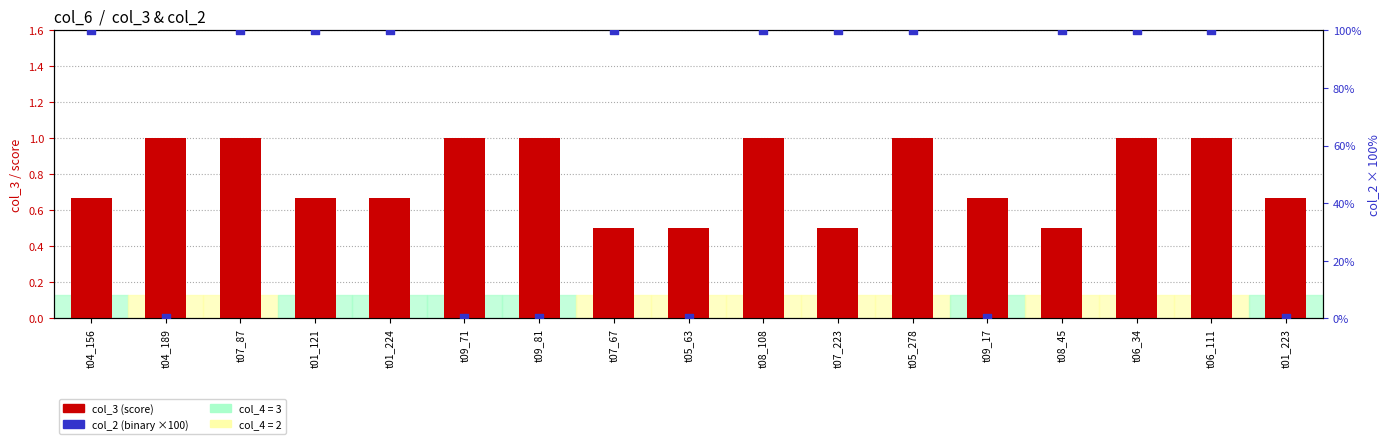

What are all the series names shown in the legend?

col_3 (score), col_2 (binary)